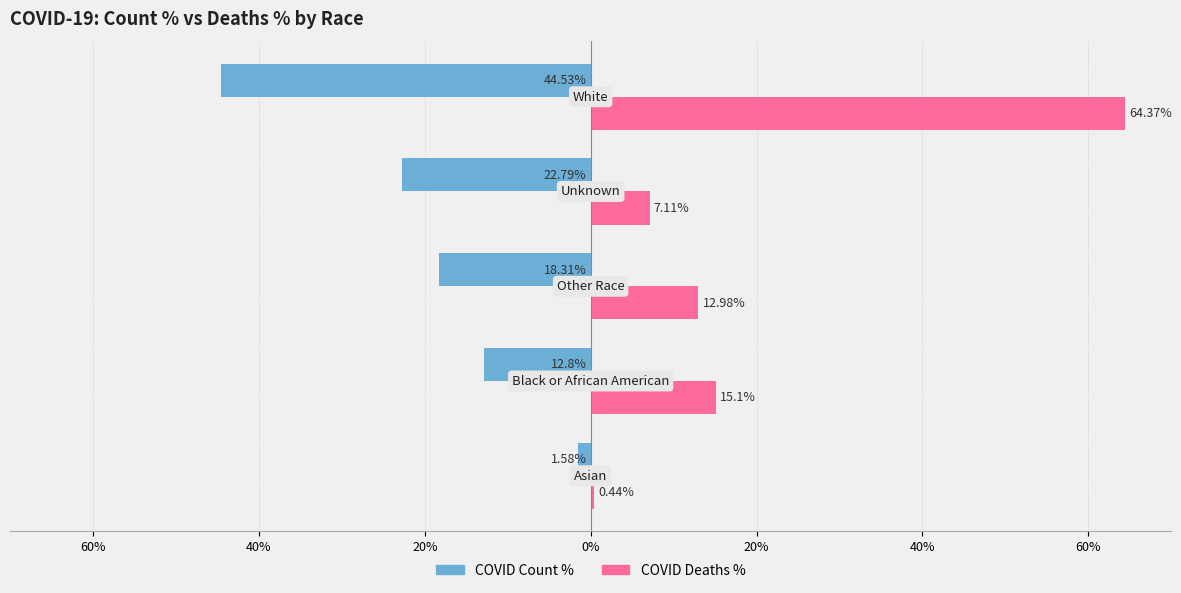

Count the number of data series in this chart.

2